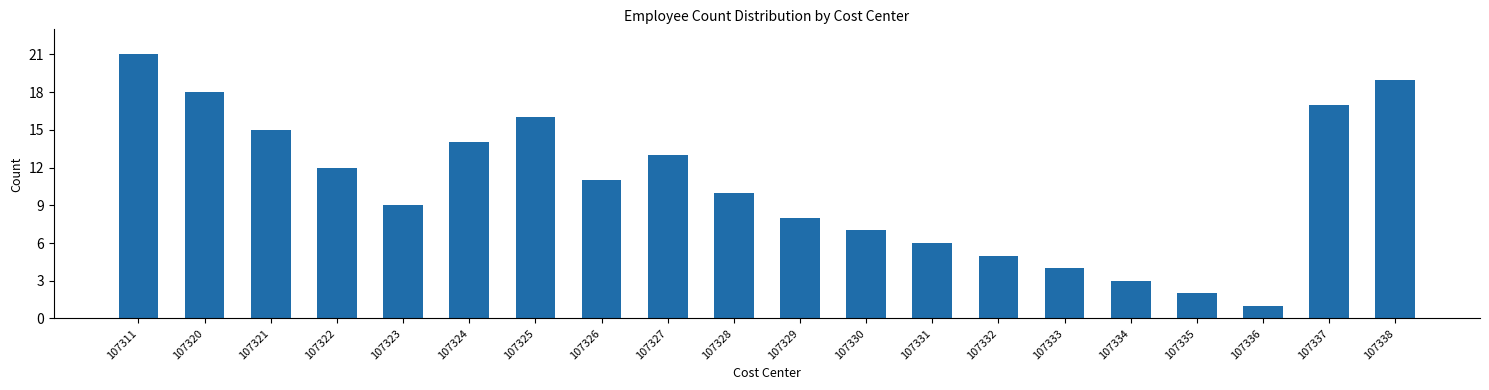

Reading left to right, what are all the values shown in this chart?

21	18	15	12	9	14	16	11	13	10	8	7	6	5	4	3	2	1	17	19